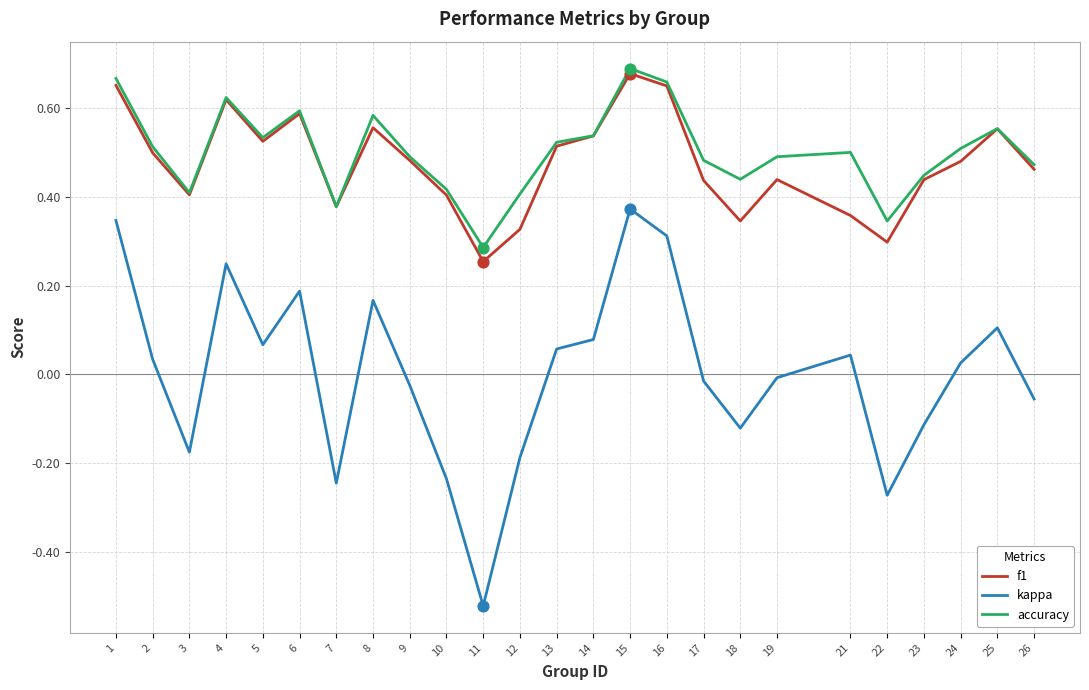

What are all the series names shown in the legend?

f1, kappa, accuracy